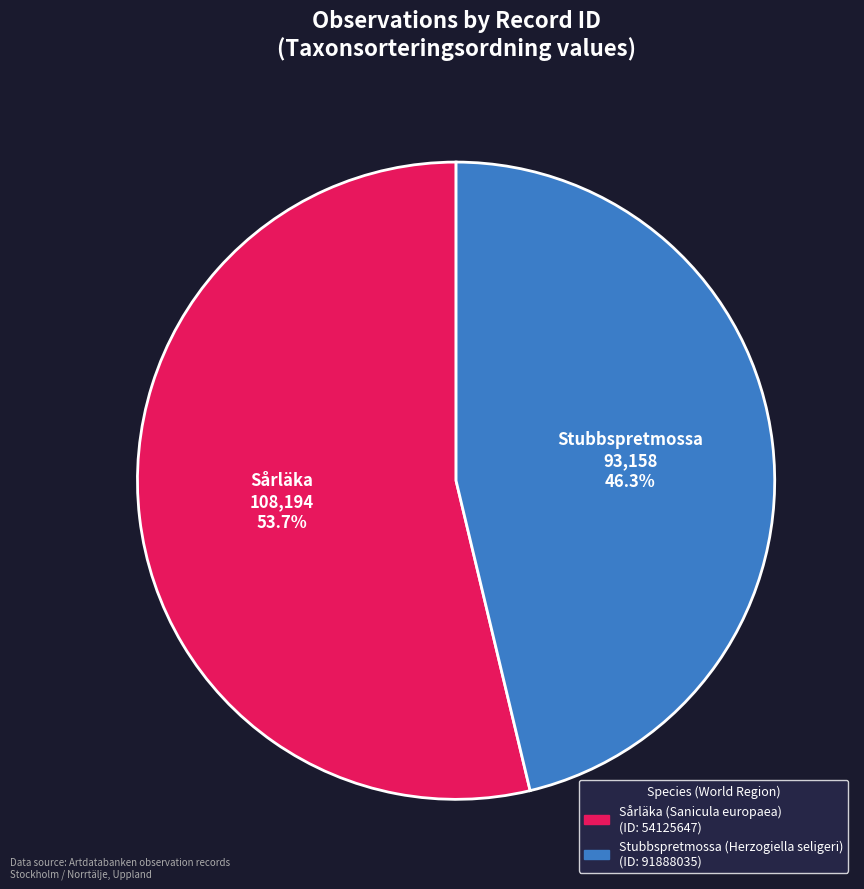

Which category accounts for the majority?

54125647